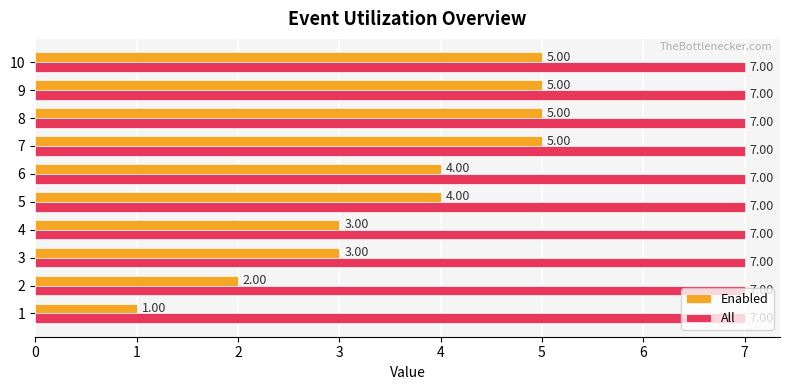

Rank the series by their average value, from highest to lowest.

All, Enabled